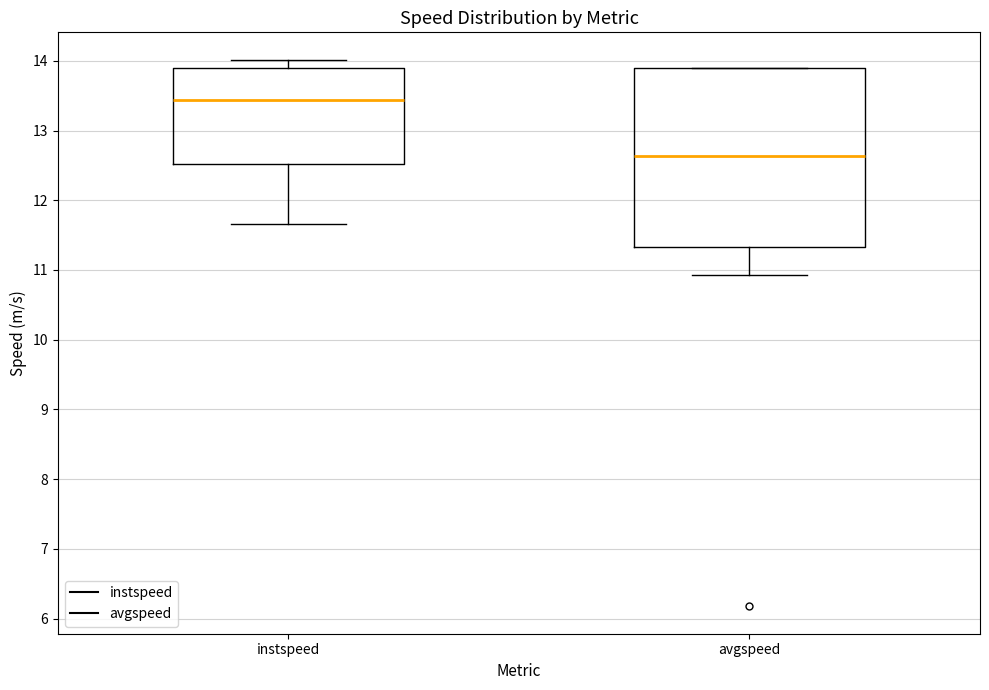

Reading left to right, transcribe this box plot: for each box, give where its median line is, the range the box spans, and where its two whiskers end, as read against the y-axis. The values are not printed on the chart, so give them approximately, as read against the axis.

instspeed: median 13.4, box 12.5 to 13.9, whiskers 11.7 to 14.0
avgspeed: median 12.6, box 11.3 to 13.9, whiskers 10.9 to 13.9